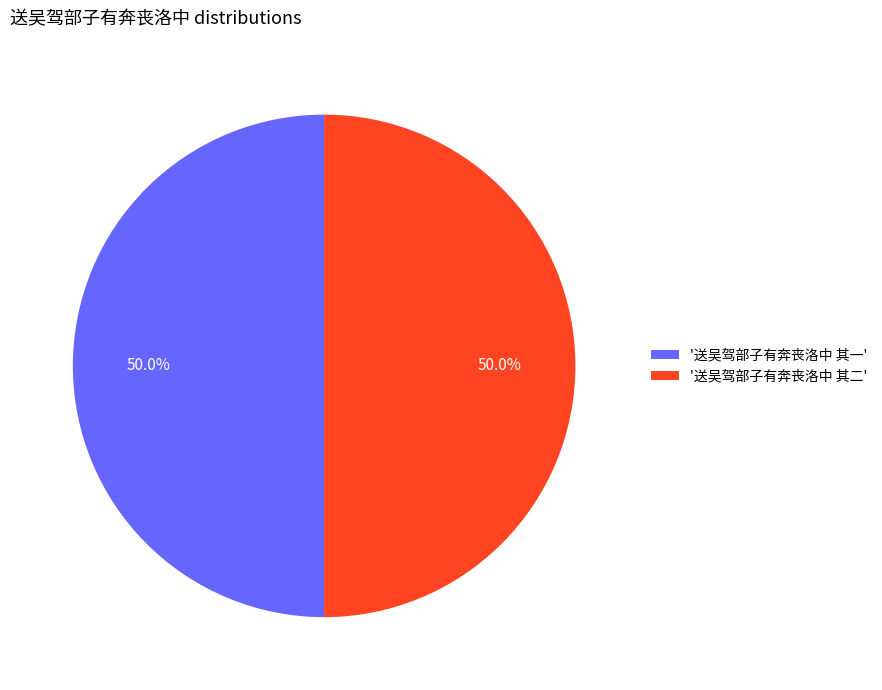

Do '送吴驾部子有奔丧洛中 其一' and '送吴驾部子有奔丧洛中 其二' together represent more than half of the pie?

Yes